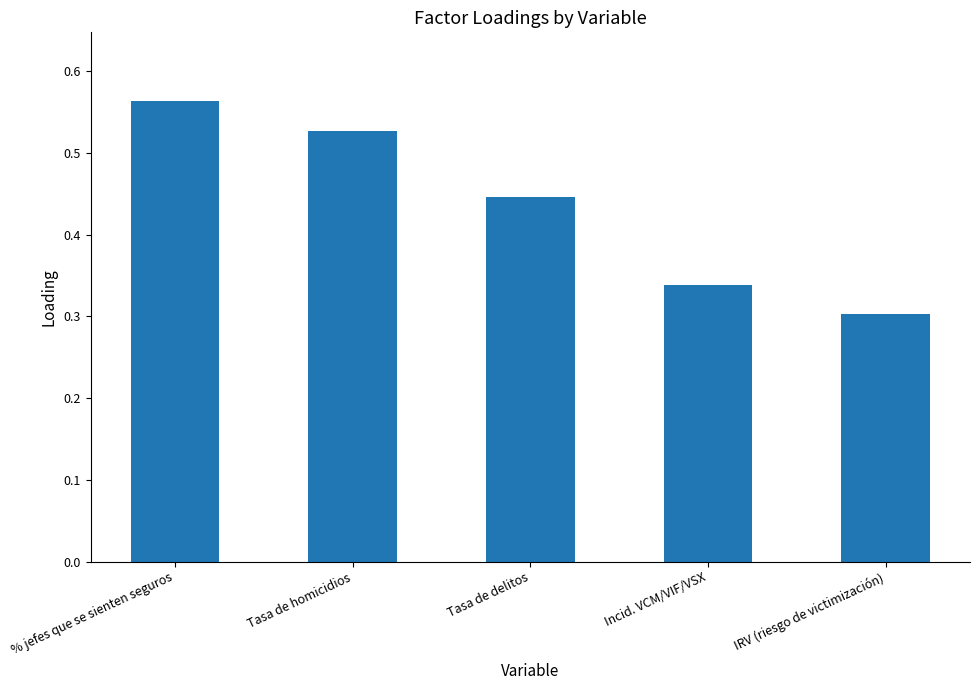

List the labels in order of value, largest first.

% jefes que se sienten seguros, Tasa de homicidios, Tasa de delitos, Incid. VCM/VIF/VSX, IRV (riesgo de victimización)